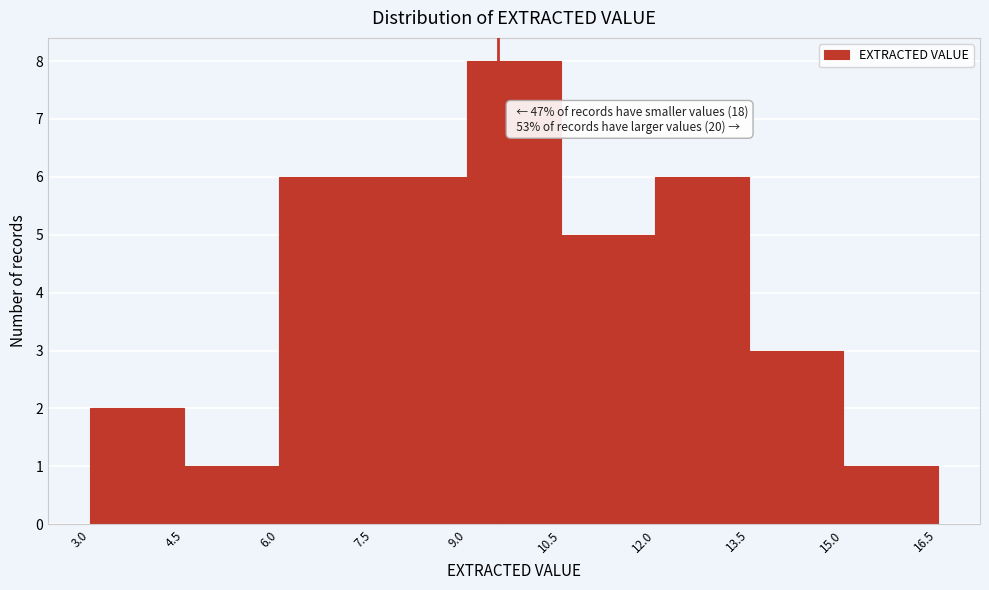

Which range on the x-axis has the tallest bar?

9.0 to 10.5